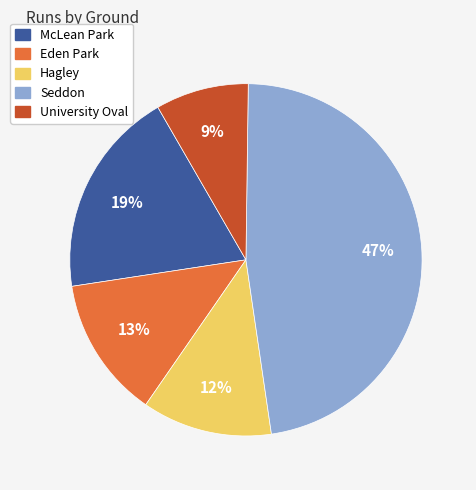

To the nearest percent, what portion does Eden Park represent?

13%